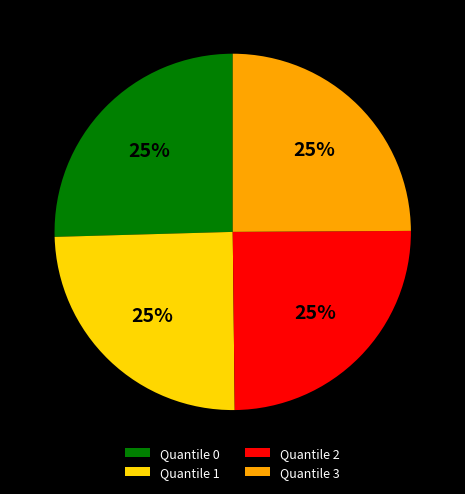

True or false: Quantile 3 accounts for 17% of the total.

False